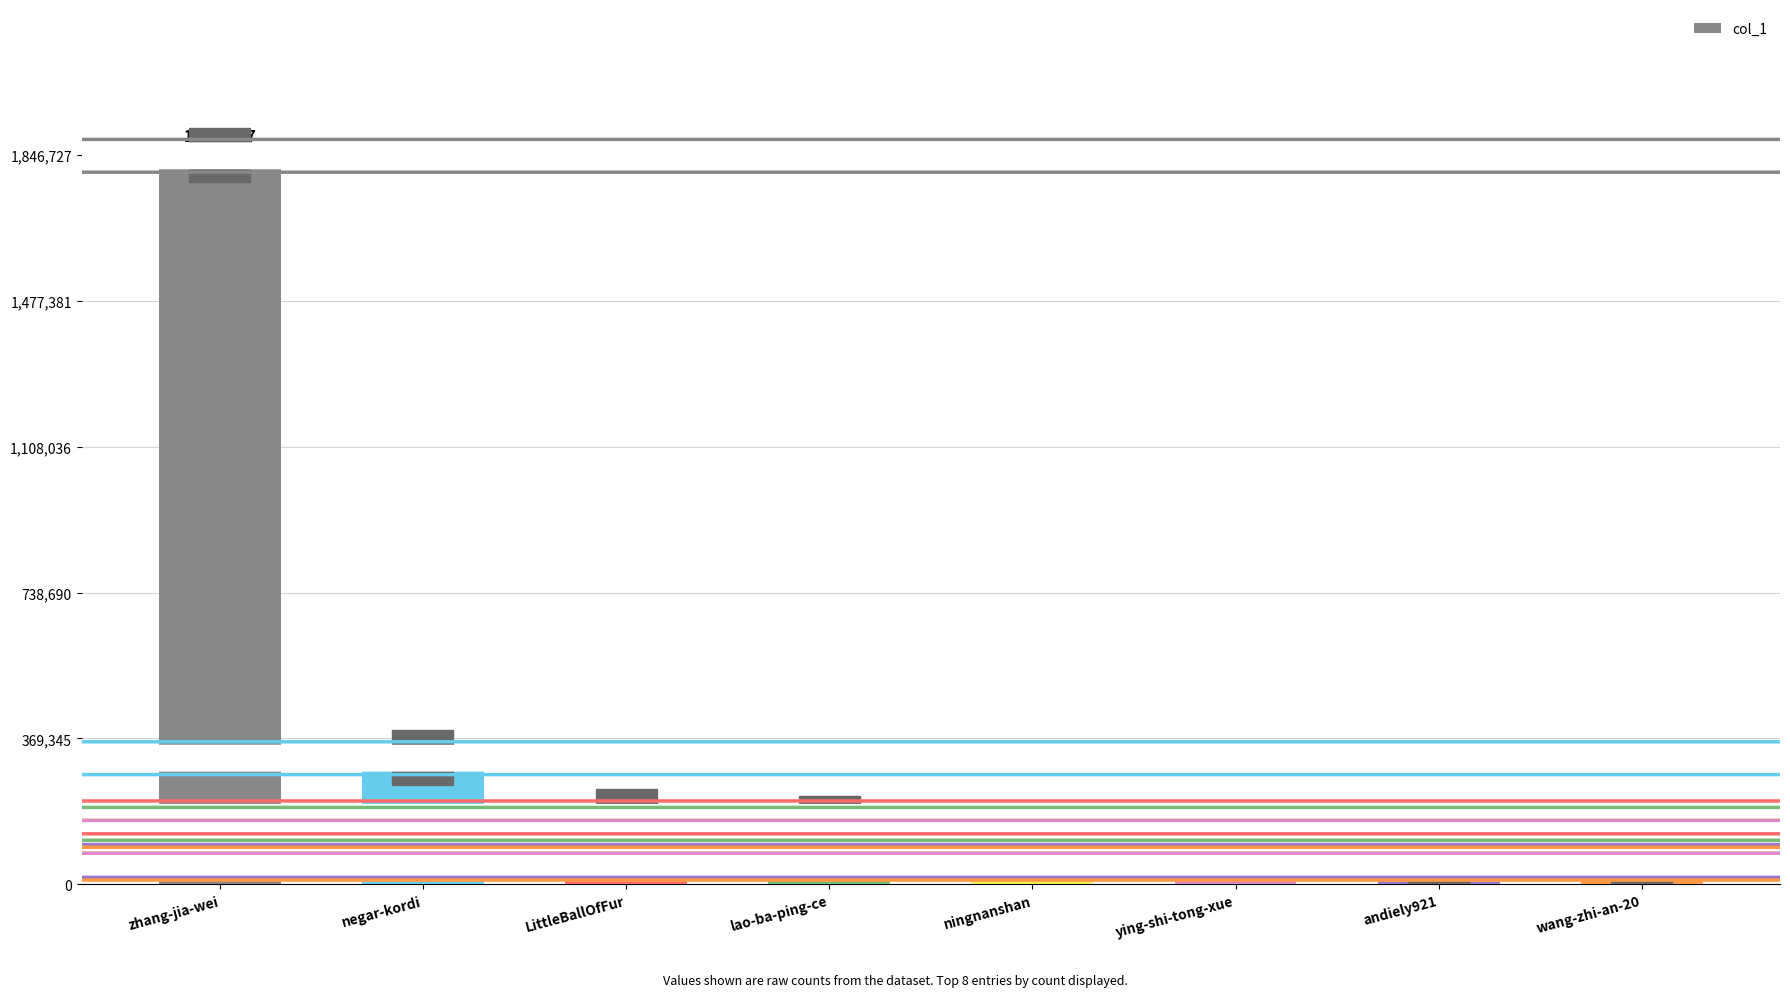

What is the change in value from lao-ba-ping-ce to ying-shi-tong-xue?

-32822